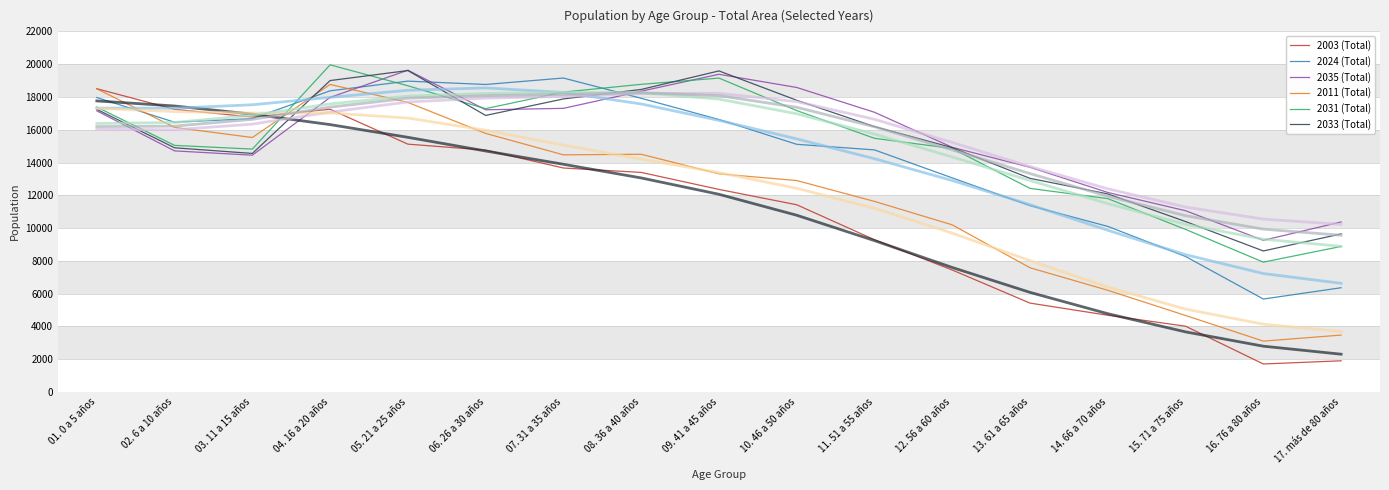

What is the label of the 8th point from the right?

10. 46 a 50 años